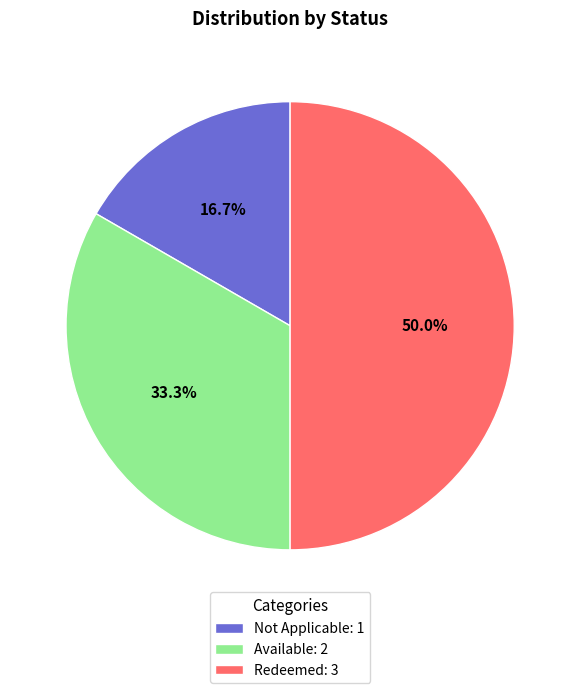

What is the largest slice in the pie chart?

Redeemed